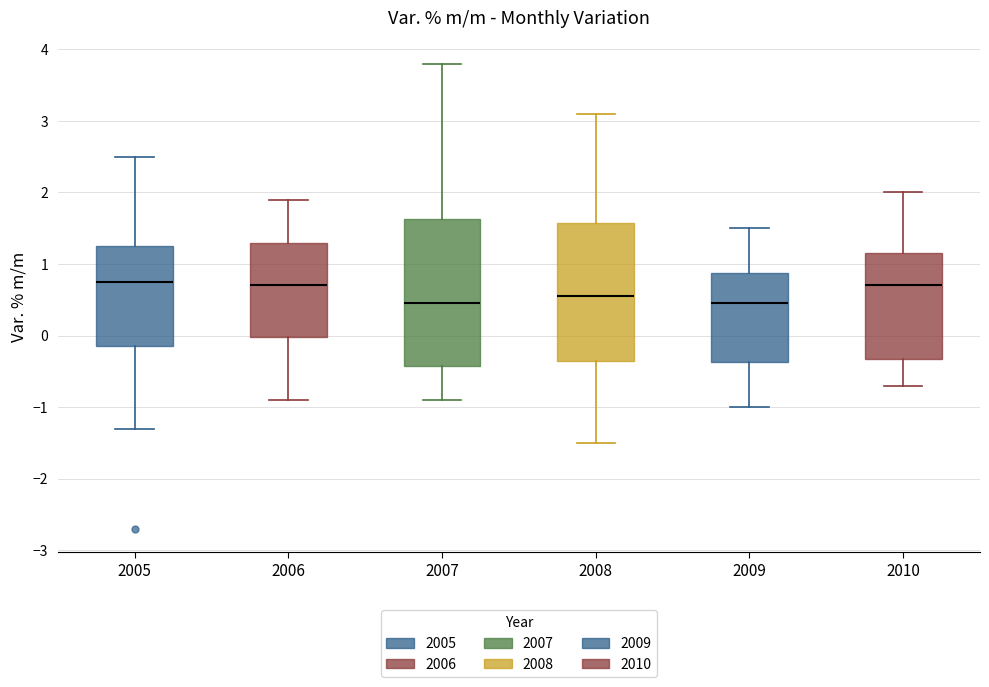

Reading left to right, transcribe this box plot: for each box, give where its median line is, the range the box spans, and where its two whiskers end, as read against the y-axis. The values are not printed on the chart, so give them approximately, as read against the axis.

2005: median 0.8, box -0.1 to 1.3, whiskers -1.3 to 2.5
2006: median 0.7, box 0.0 to 1.3, whiskers -0.9 to 1.9
2007: median 0.5, box -0.4 to 1.6, whiskers -0.9 to 3.8
2008: median 0.6, box -0.3 to 1.6, whiskers -1.5 to 3.1
2009: median 0.5, box -0.4 to 0.9, whiskers -1.0 to 1.5
2010: median 0.7, box -0.3 to 1.2, whiskers -0.7 to 2.0